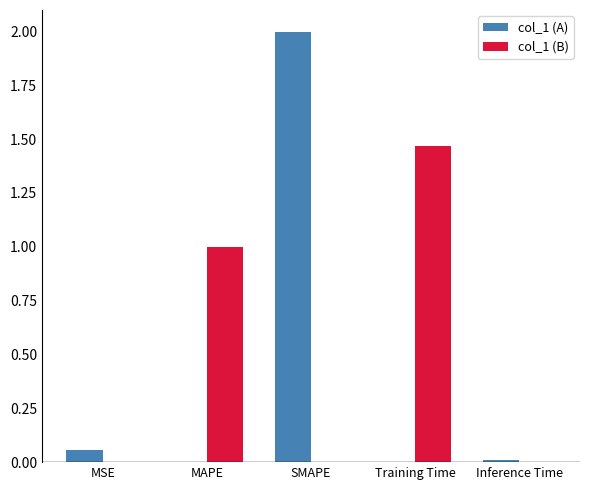

Is it true that col_1 (B) equals 0.5 at MAPE?

False